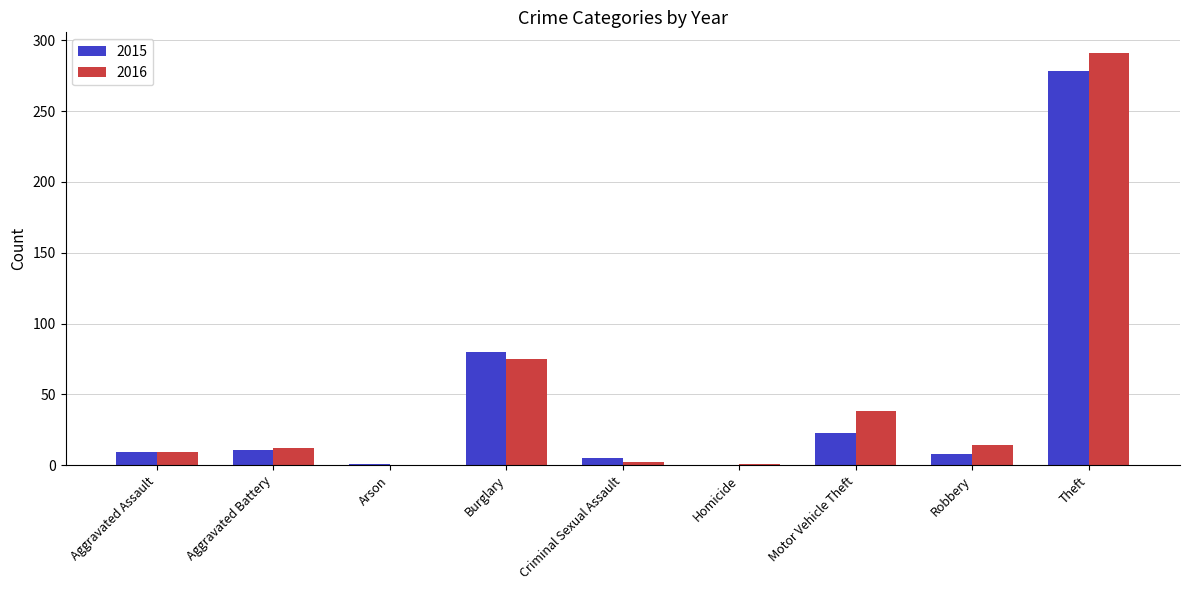

What is the average value of the 2016 series?

49